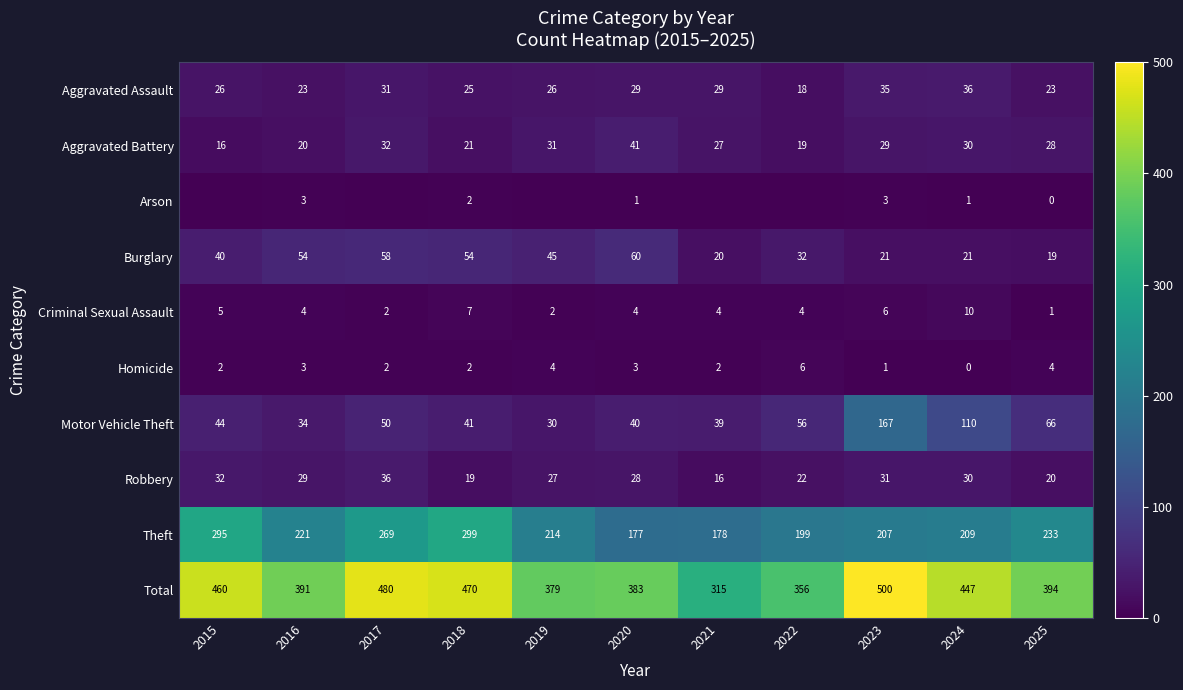

The value of Burglary at 2022 is 21. True or false?

False